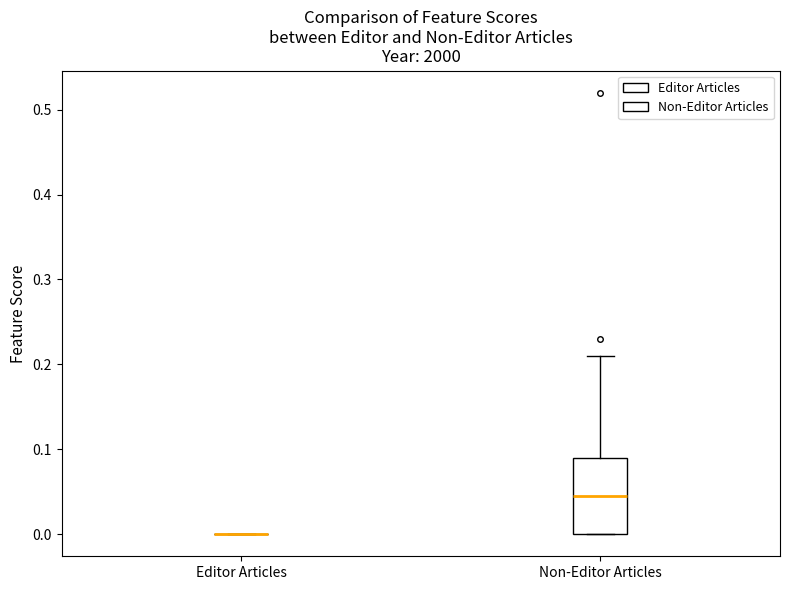

Which box is the tallest, from its lower edge to its upper edge?

Non-Editor Articles